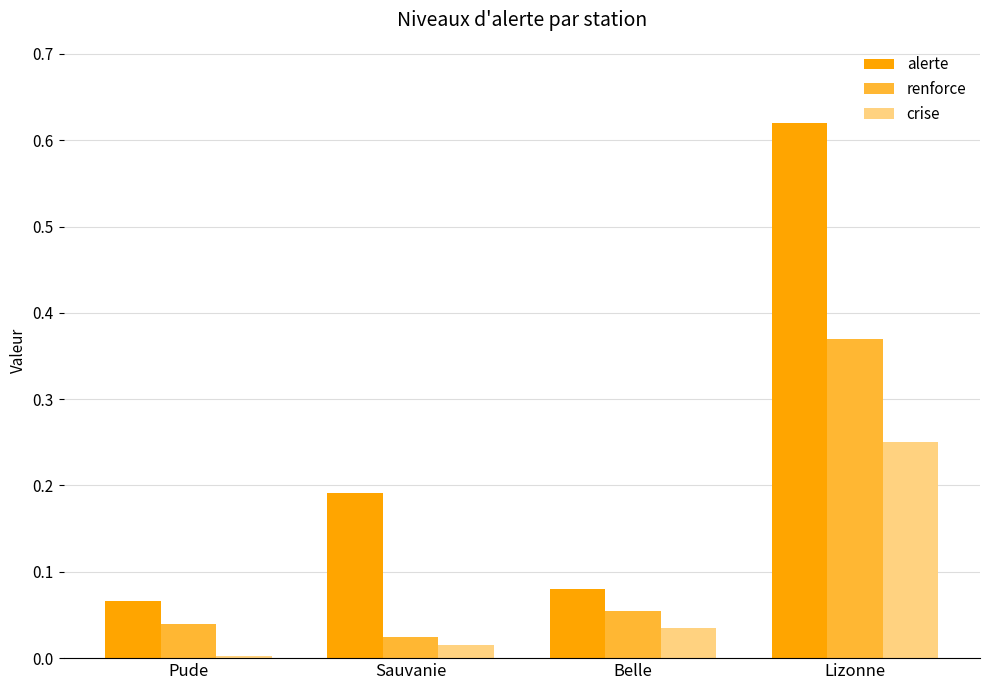

Does the chart contain stacked bars?

No